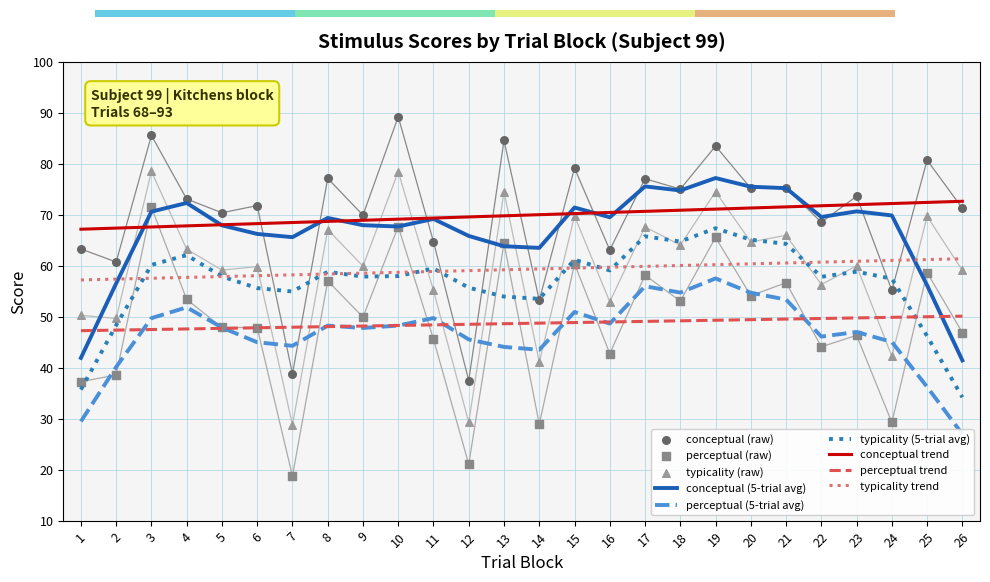

What are all the series names shown in the legend?

conceptual, perceptual, typicality